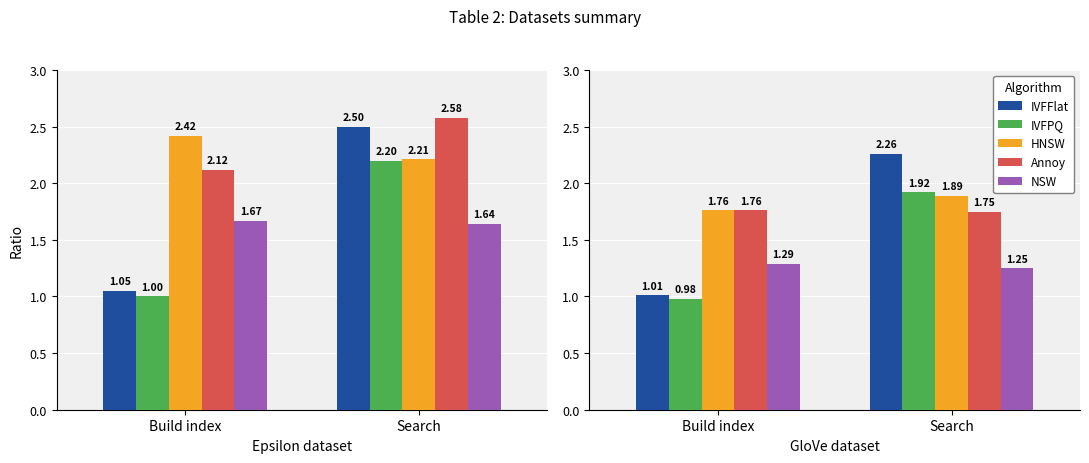

What position from the right is Build index?

2